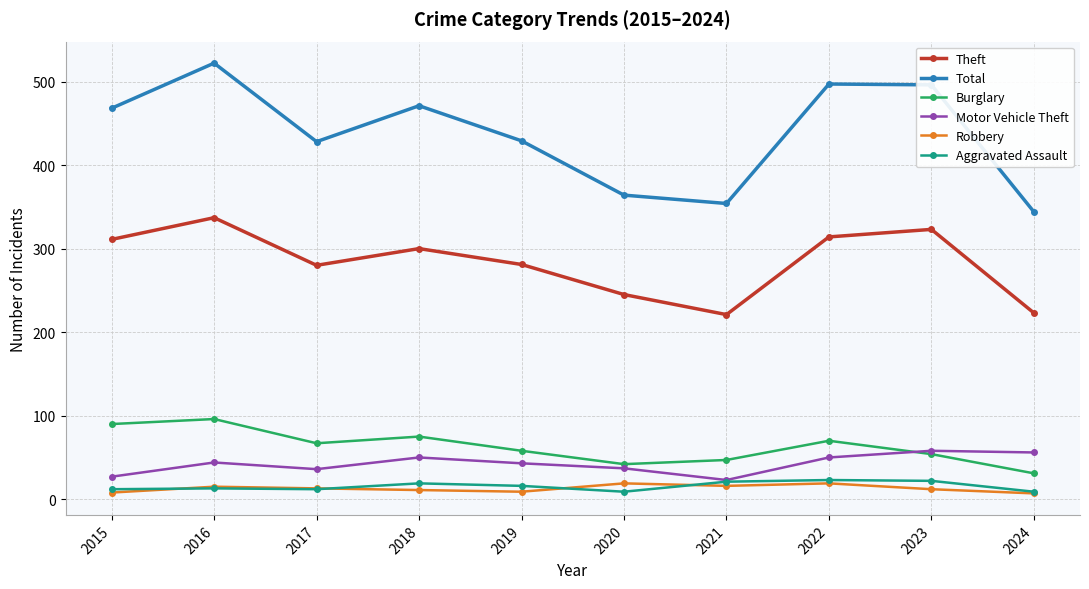

How many distinct data groups are displayed?

6